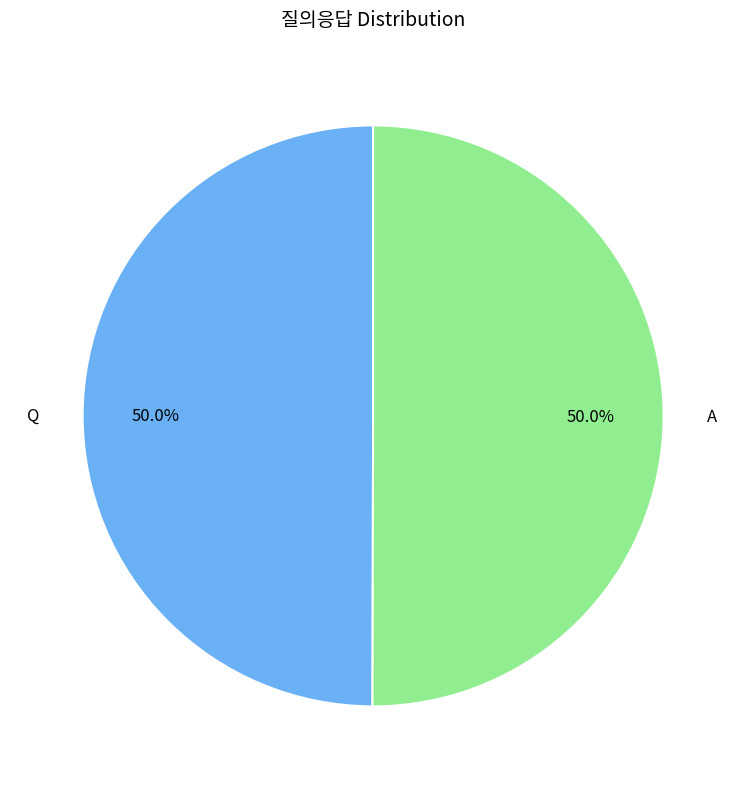

How many segments does this pie chart have?

2